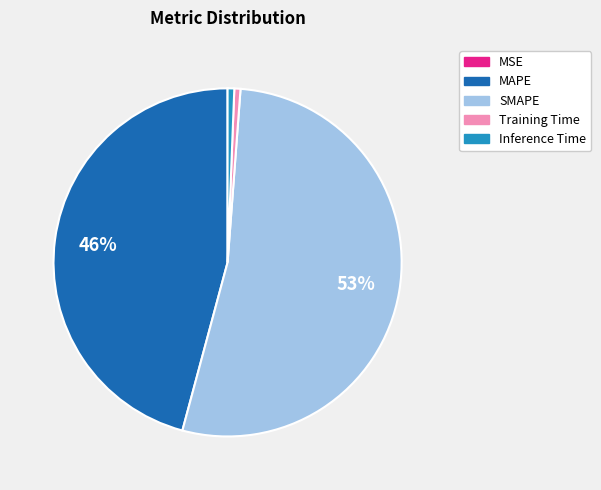

To the nearest percent, what percentage of the pie is Training Time?

1%